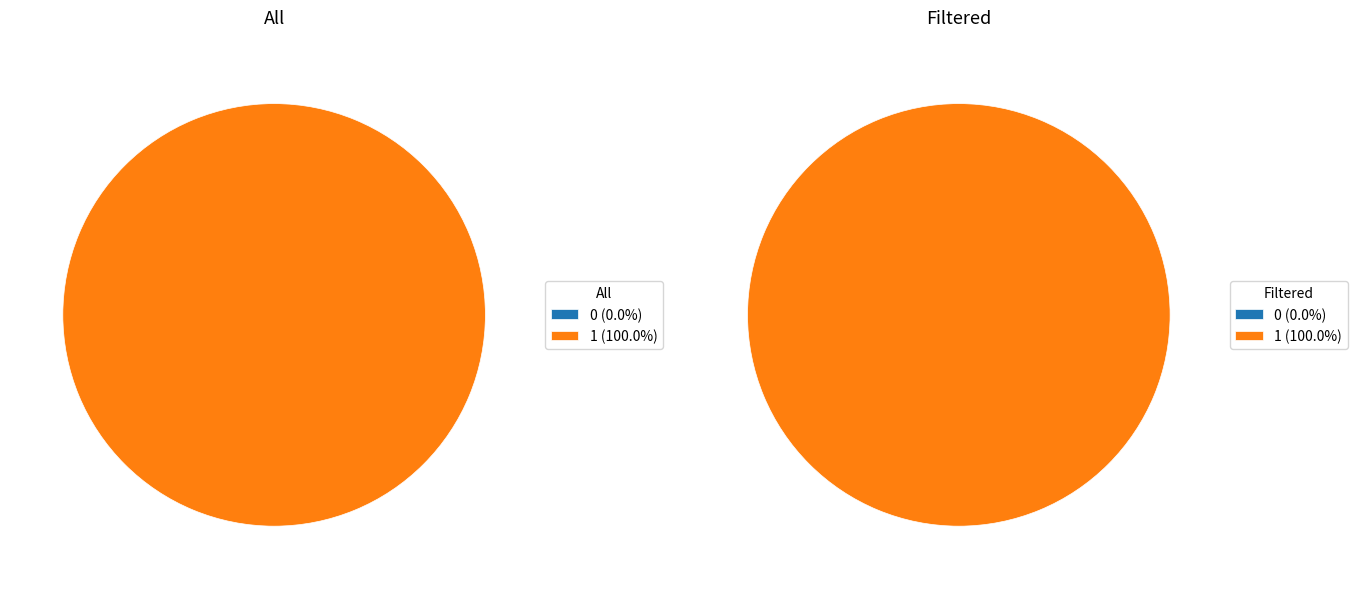

The 0 slice represents 1% of the pie. True or false?

False